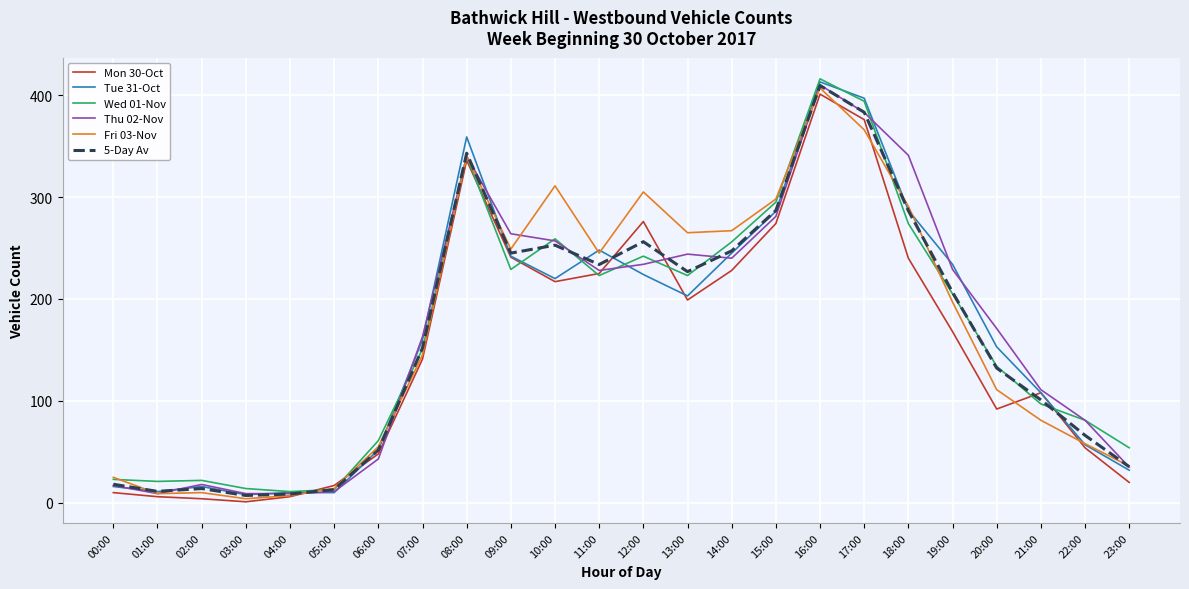

At which label is Fri 03-Nov closest to 205?

19:00